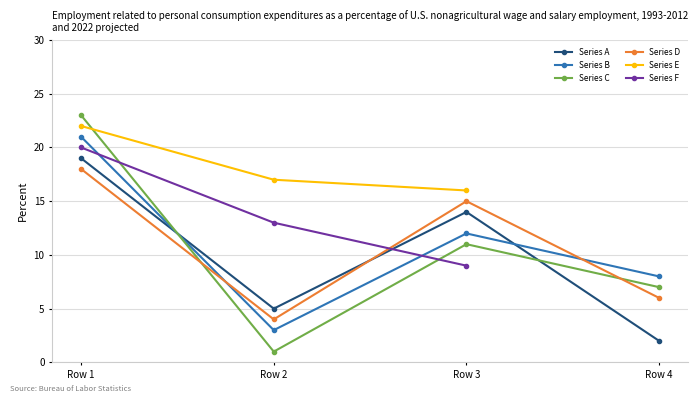

How many interior local peaks does the Series C series have?

1